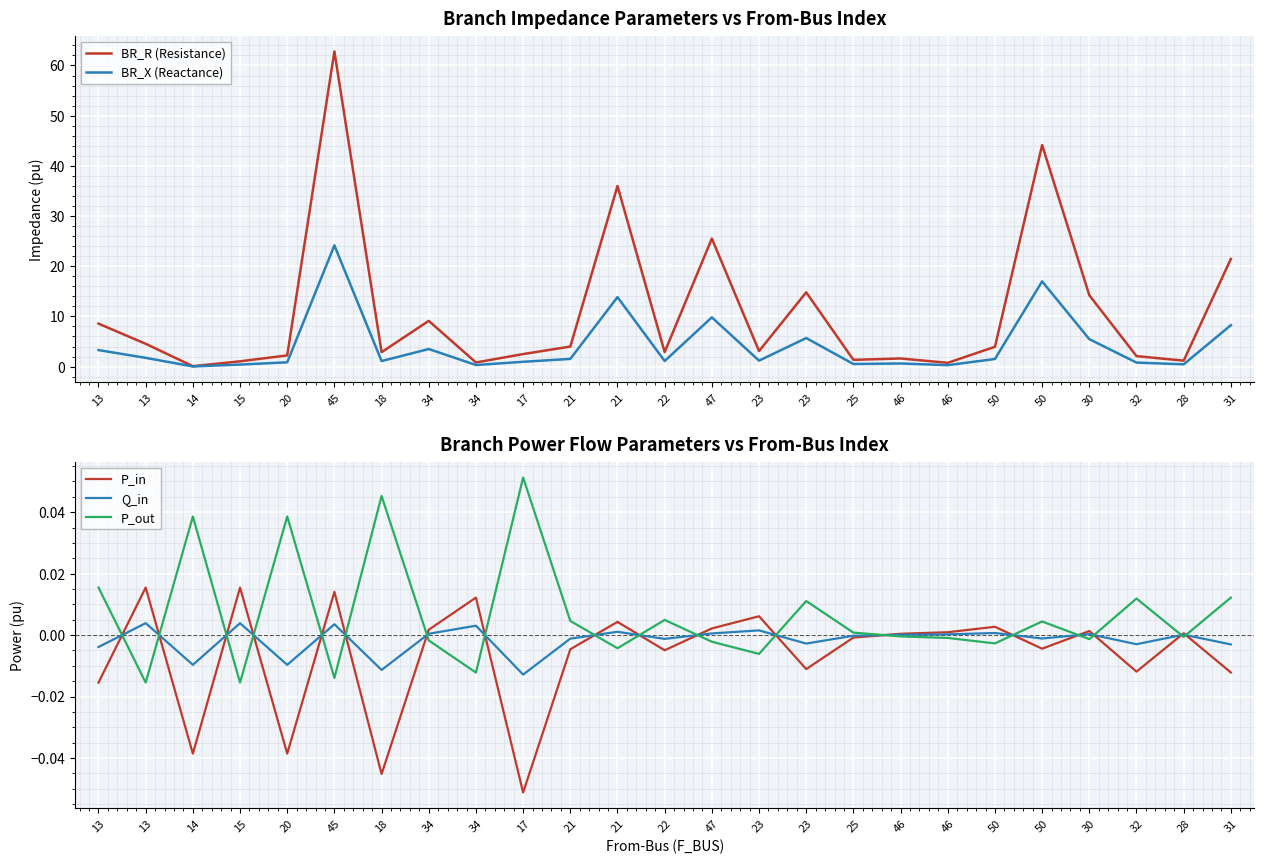

Where is the first local minimum for BR_R (Resistance)?

14